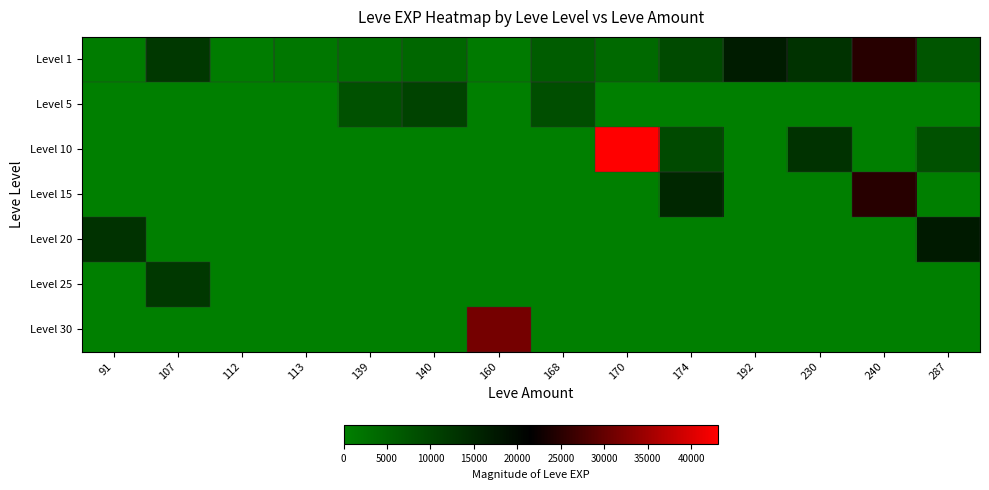

At 168, list the series in order from largest to smallest.

Level 5, Level 1, Level 10, Level 15, Level 20, Level 25, Level 30